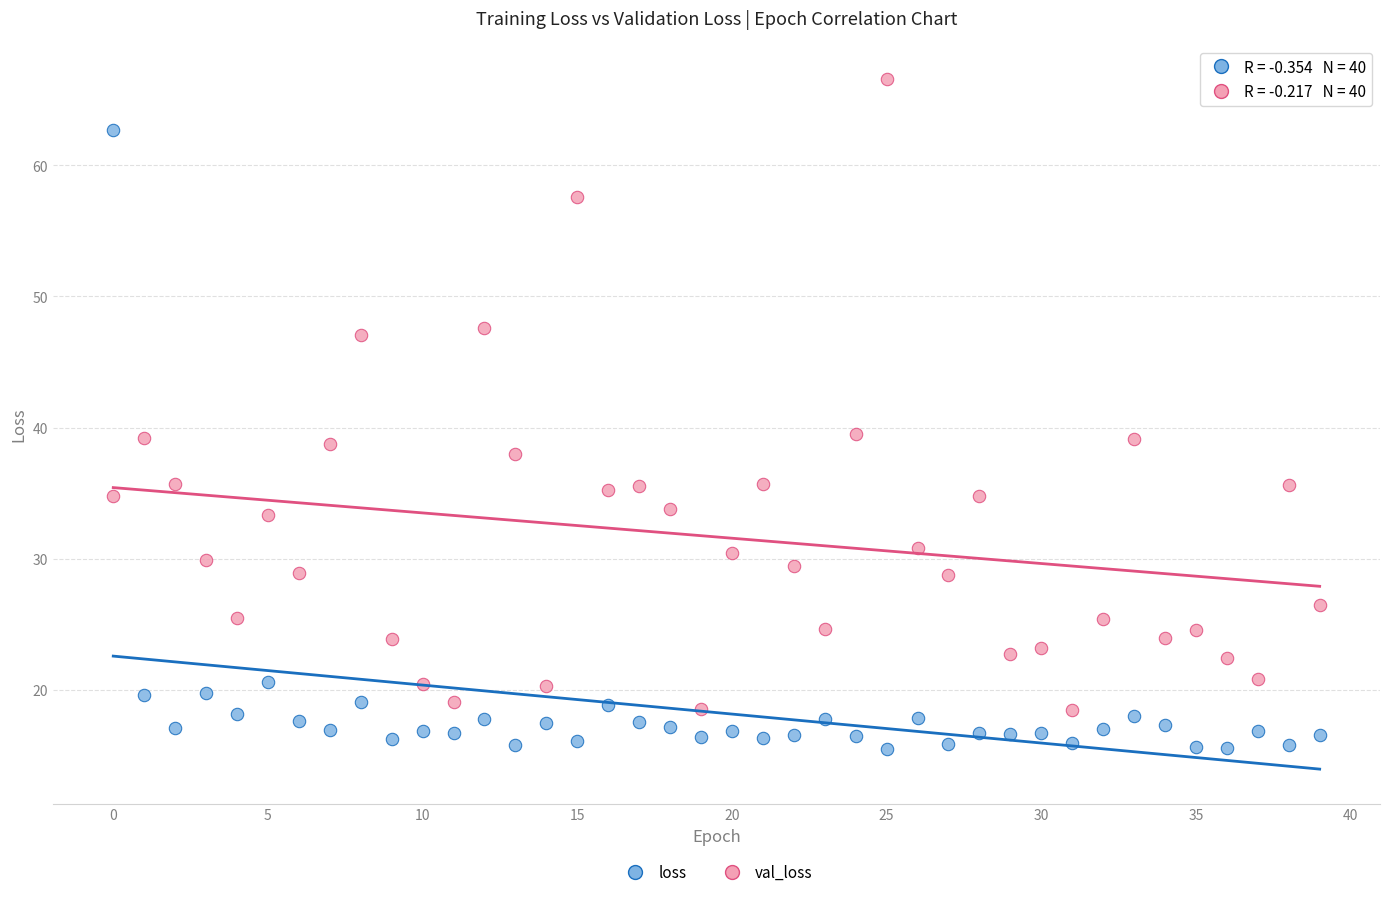

Which series contains the lowest Y value?

loss